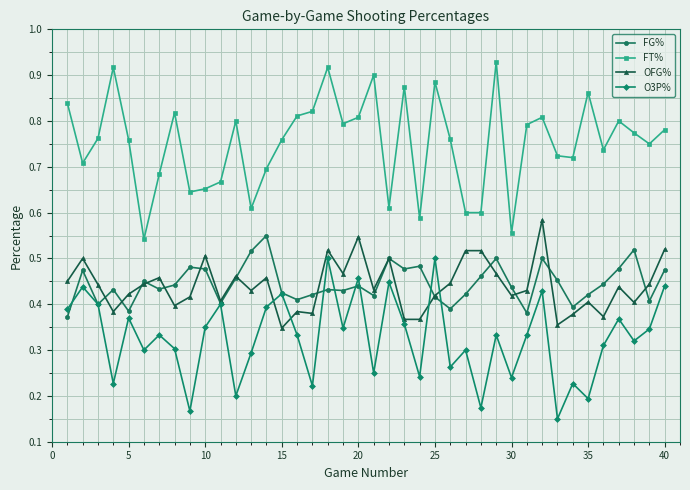

Which series has the largest total across all categories?

FT%